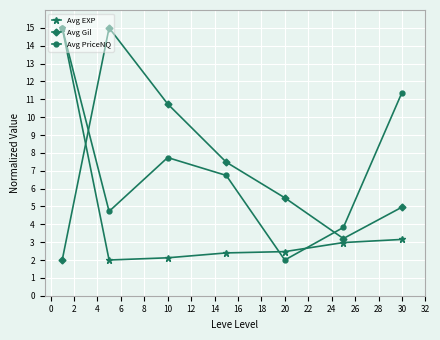

What is the maximum value for Avg Gil?

15.0